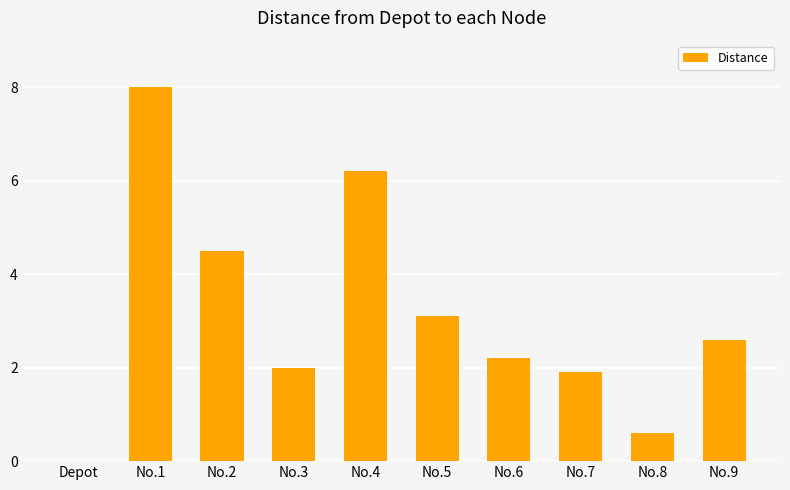

How many positive values are there?

9